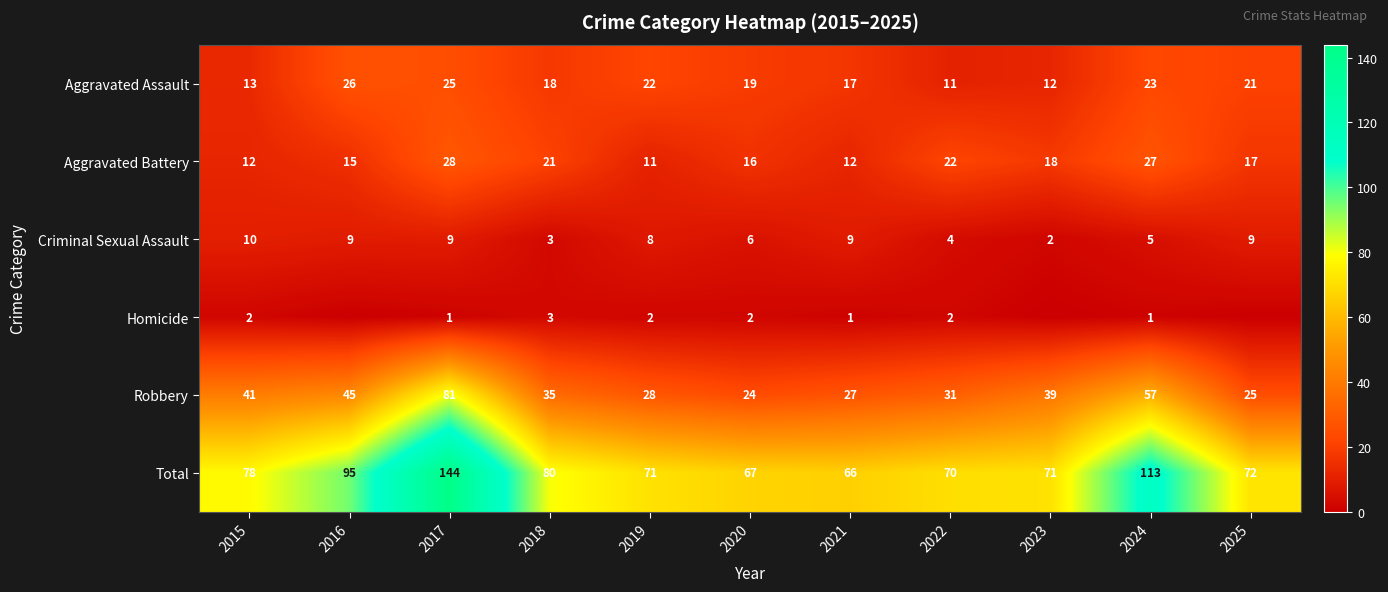

What value does the Robbery series have at 2022, to the nearest 10?

30